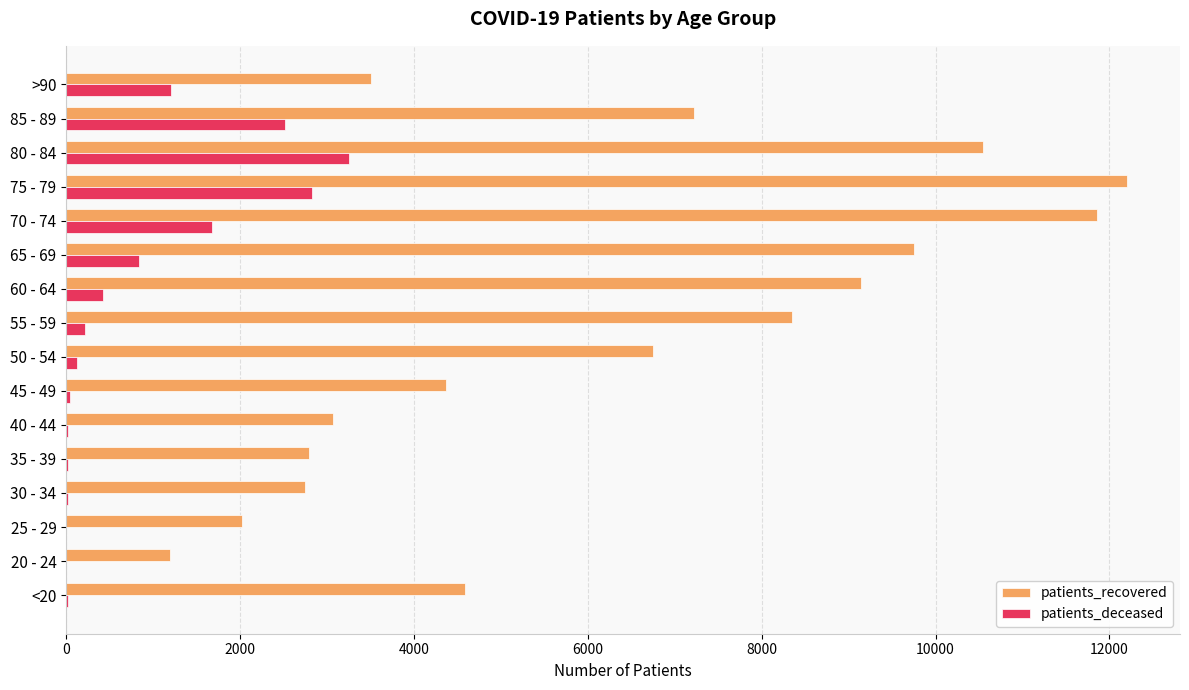

The value of patients_recovered at 85 - 89 is 9943. True or false?

False